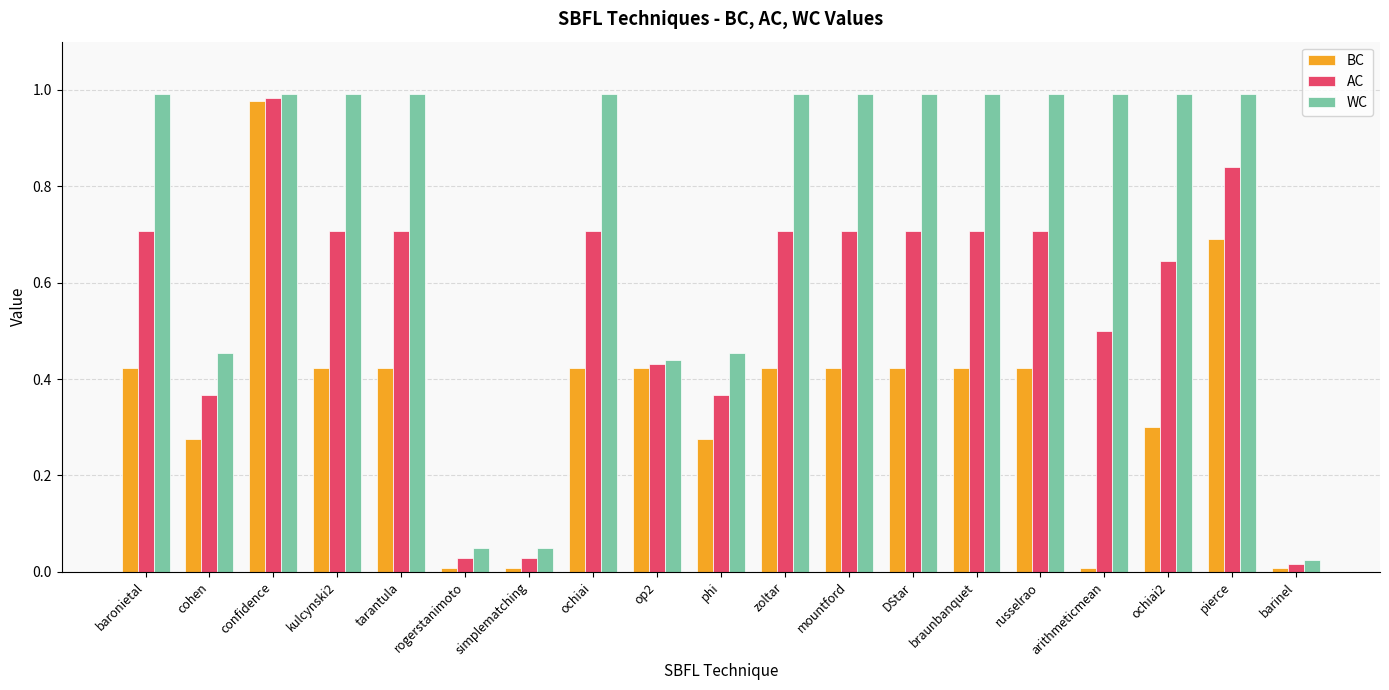

At how many categories does at least one series exceed 0?

19